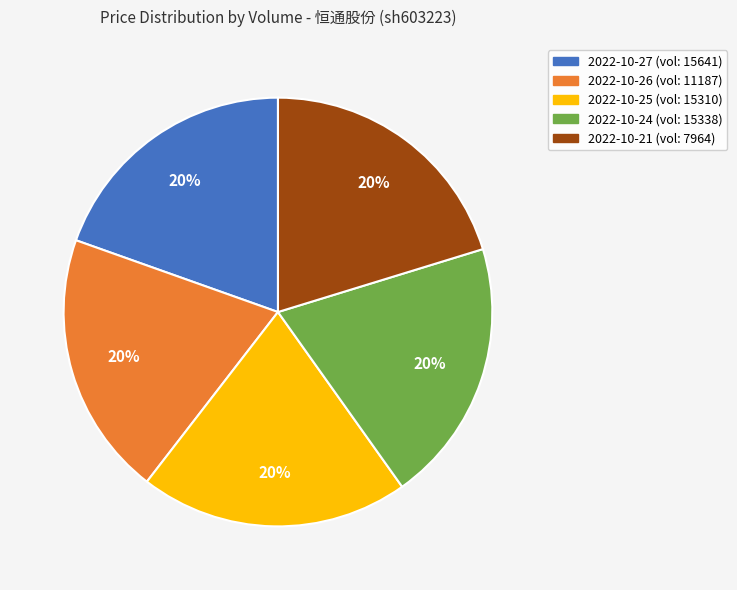

How many slices are in this pie chart?

5